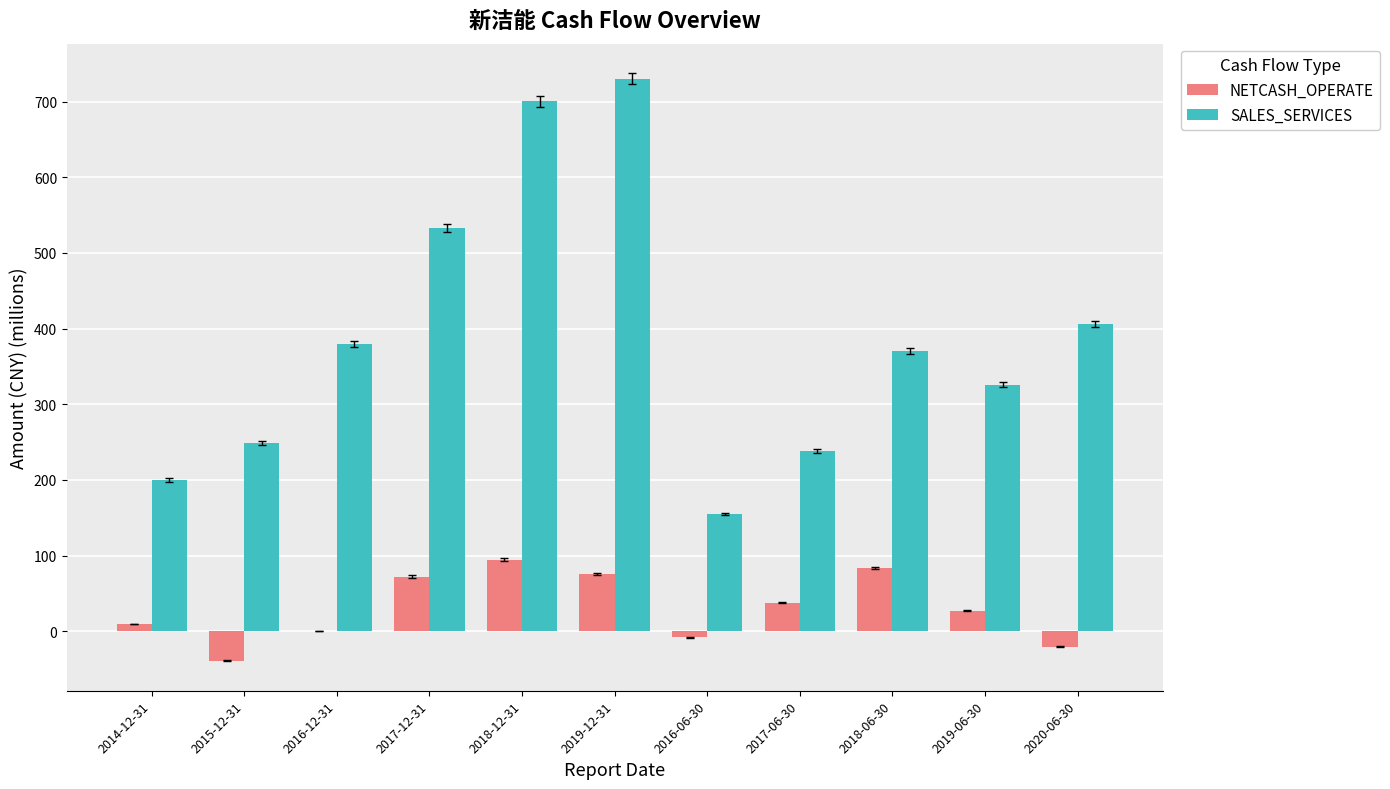

The value of SALES_SERVICES at 2016-06-30 is 155.2. True or false?

True